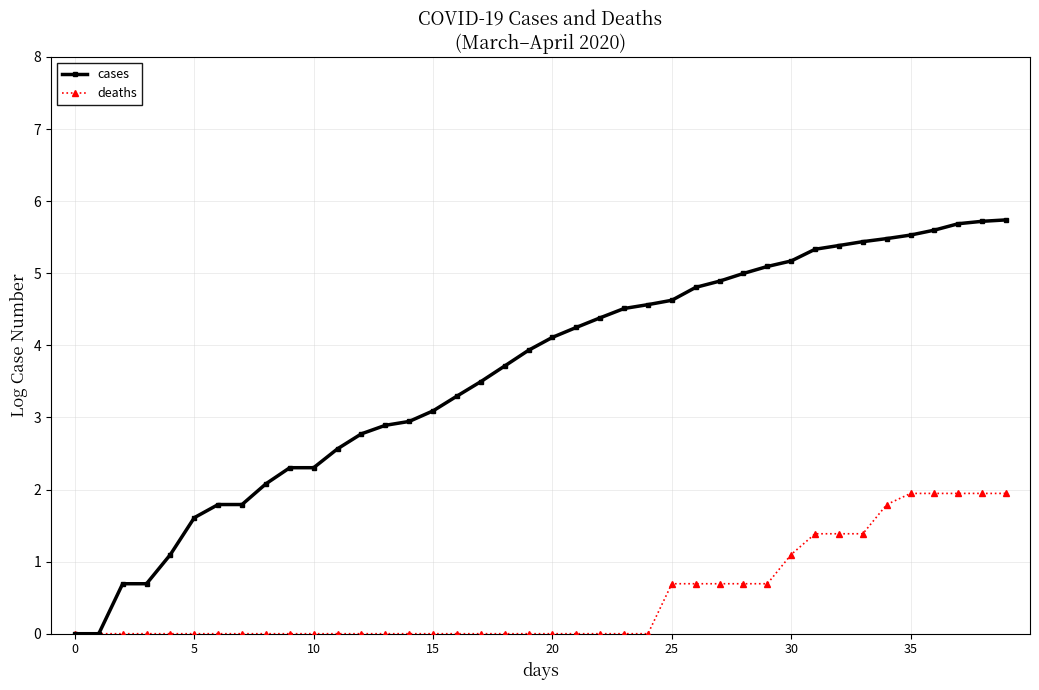

Which series has the widest spread of values?

cases